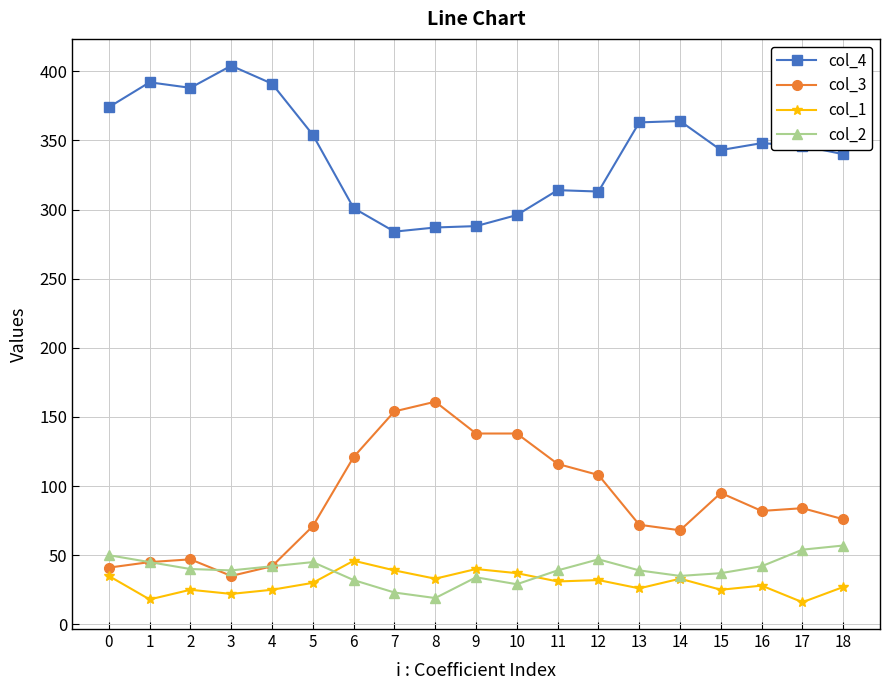

What is the lowest value of the col_3 series?

35